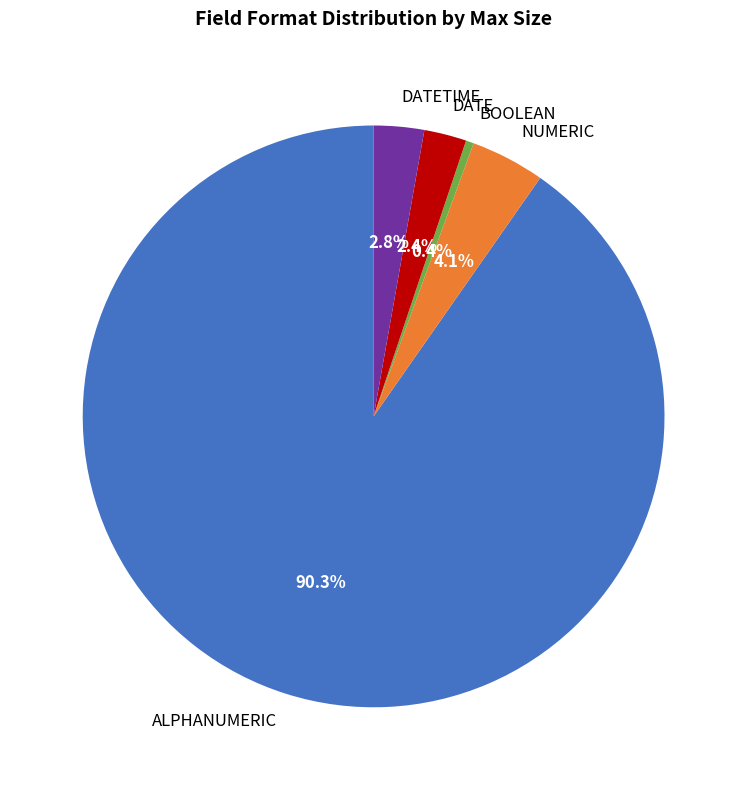

Combined, do BOOLEAN and DATETIME account for over 50%?

No